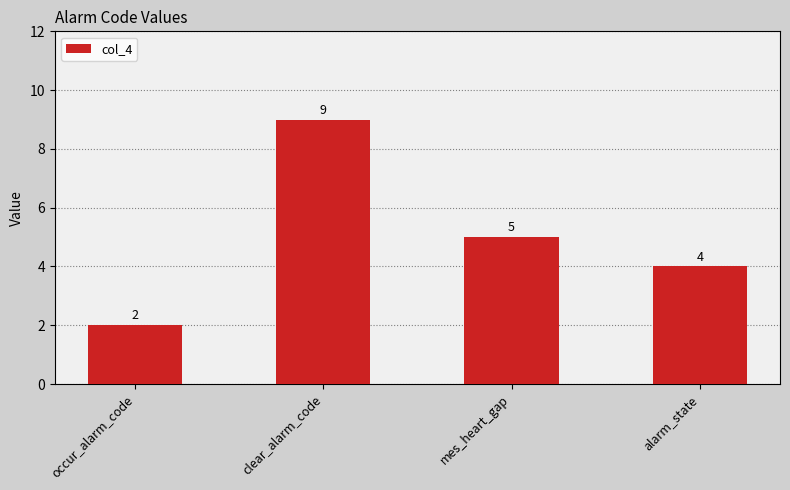

The value at clear_alarm_code is 9. True or false?

True